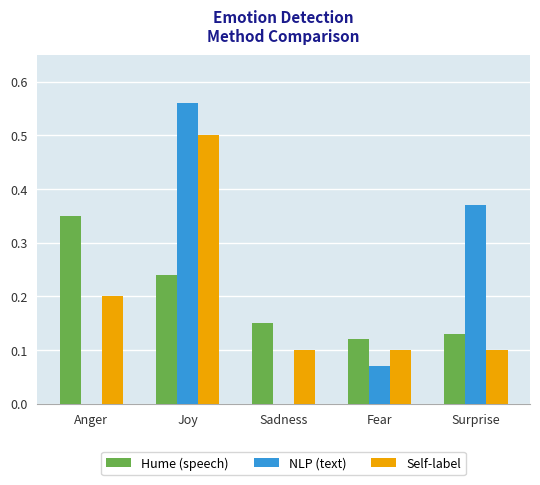

Which category has the highest value in the Hume (speech) series?

Anger